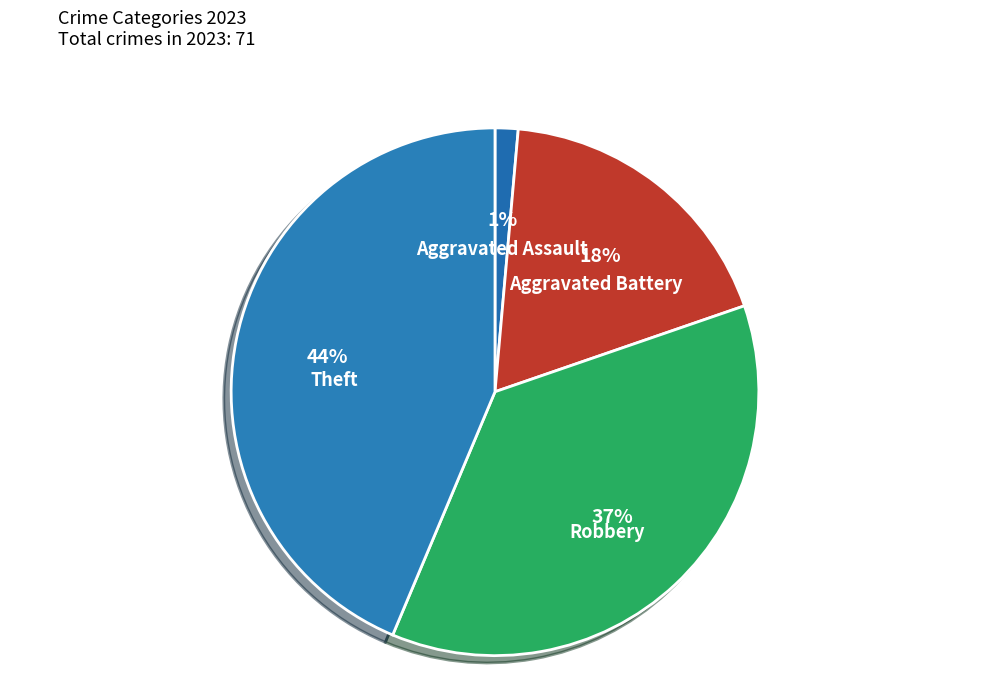

To the nearest percent, what is the average slice percentage?

25%